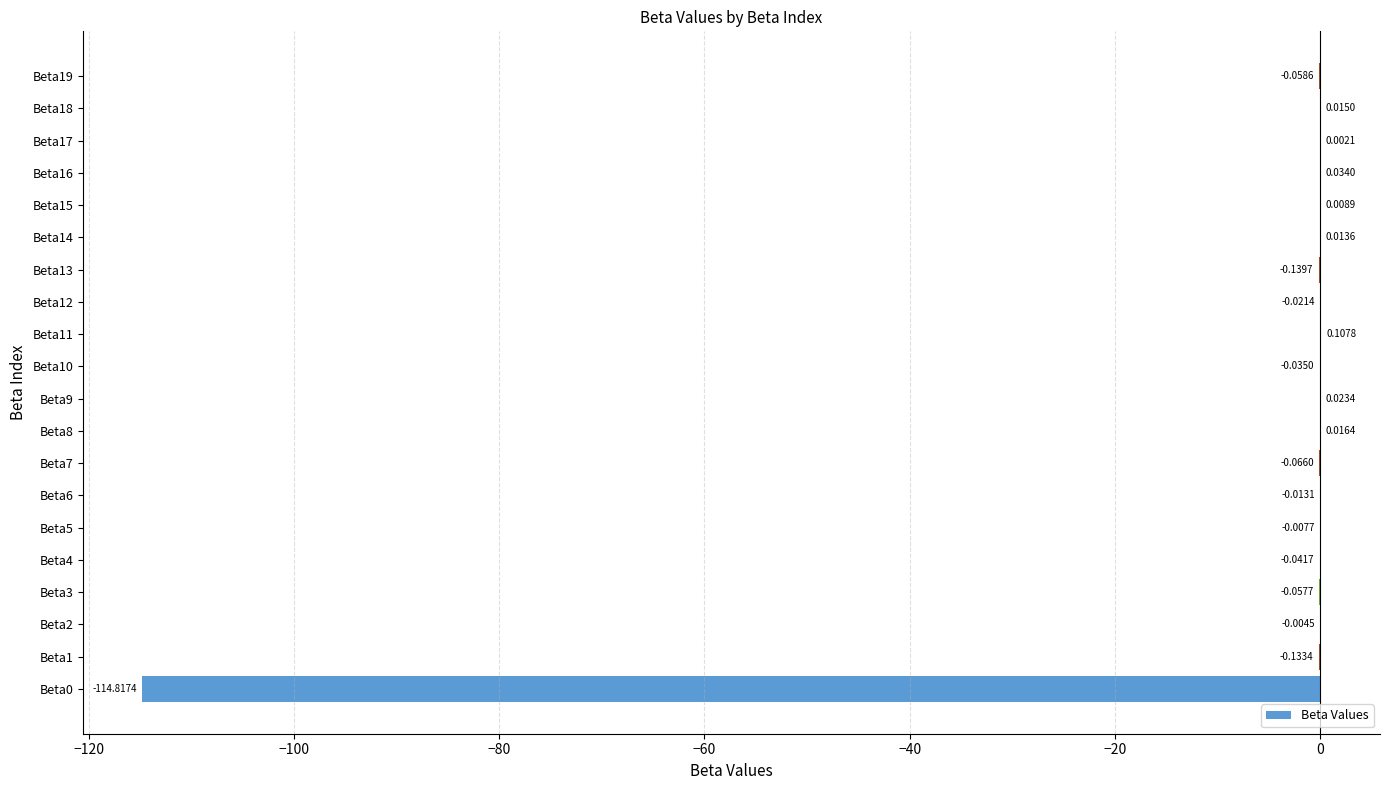

Between Beta14 and Beta9, which is larger?

Beta9